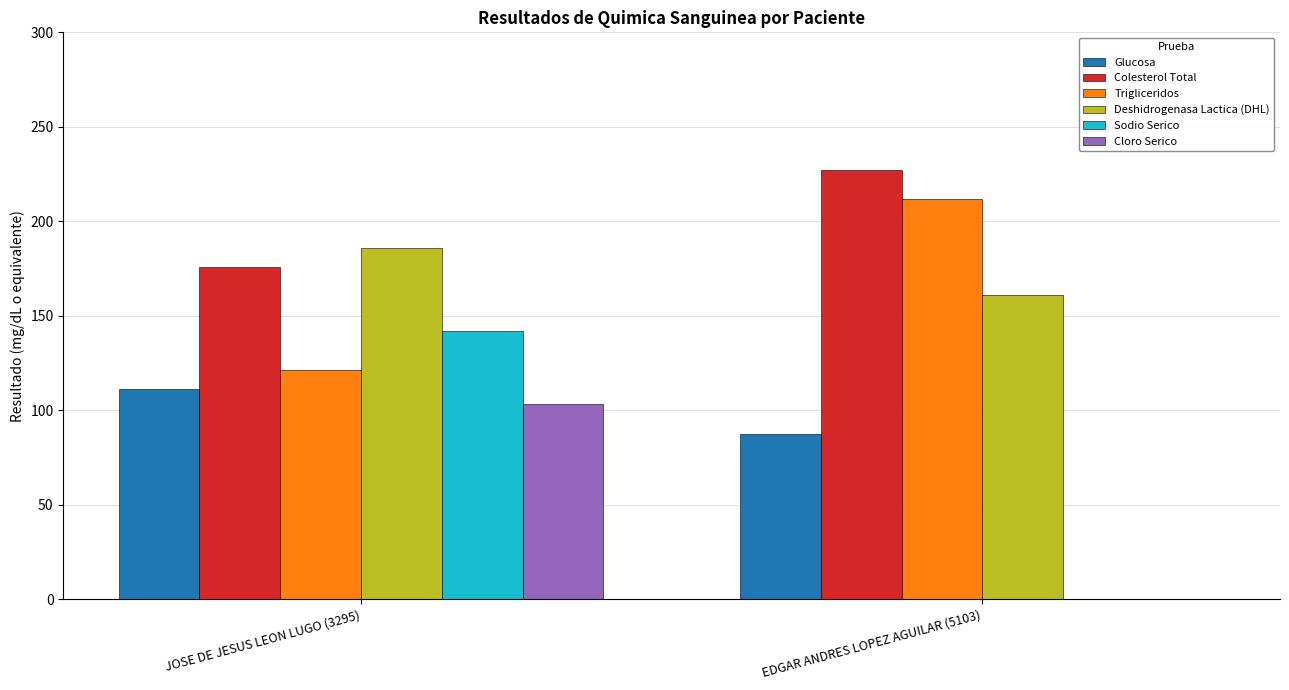

What is the total value across all series at JOSE DE JESUS LEON LUGO (3295)?

840.4